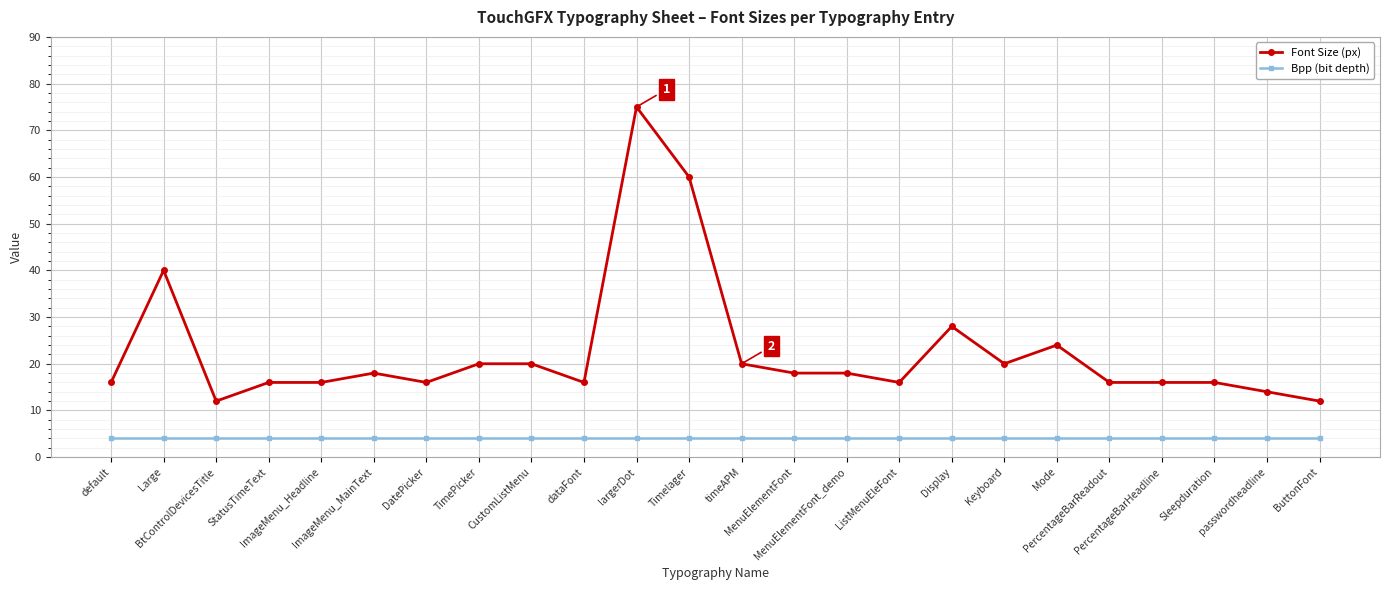

What are all the series names shown in the legend?

Font Size (px), Bpp (bit depth)